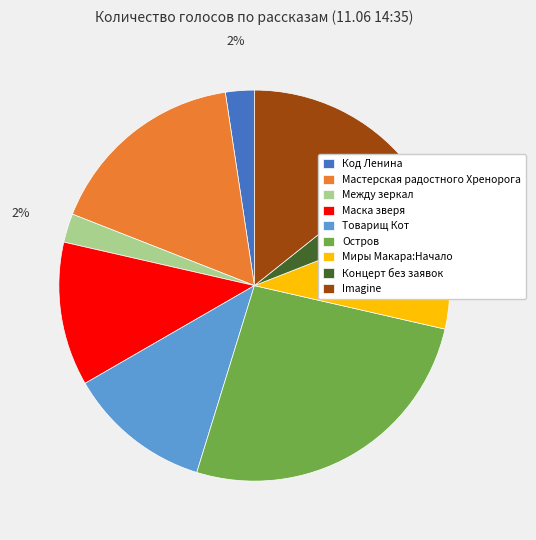

Is there a majority slice in this chart?

No